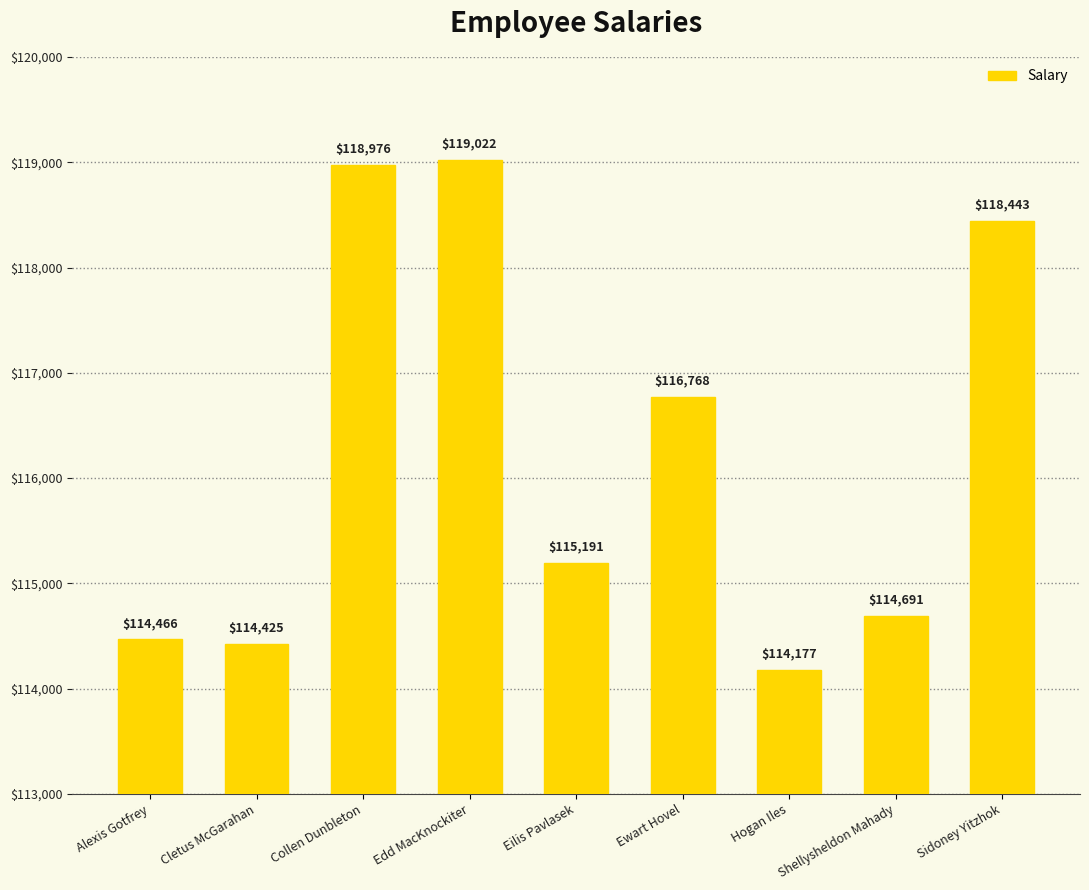

What position from the right is Ewart Hovel?

4